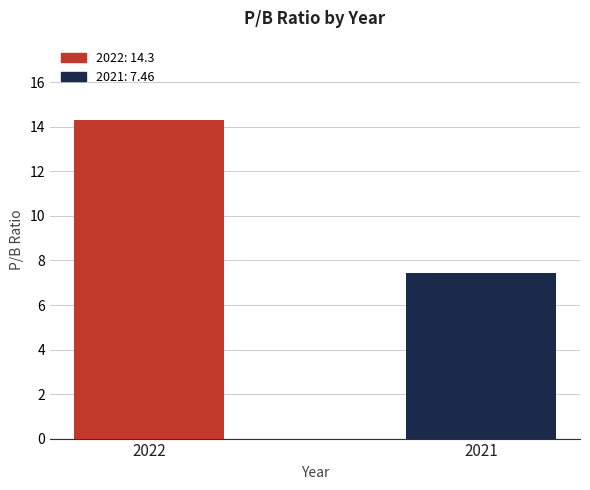

At which label is the value closest to 10?

2021